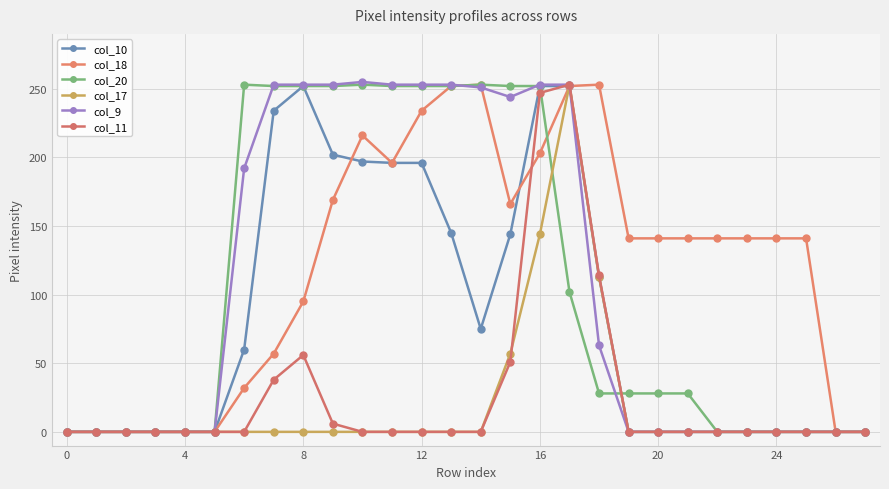

Is this an area chart (filled region under the line)?

No